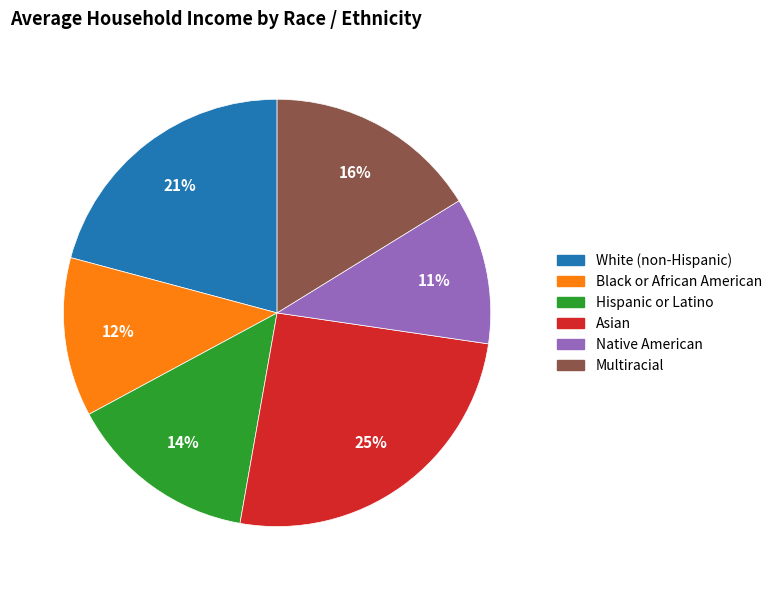

Is the sum of Multiracial and Asian greater than half?

No